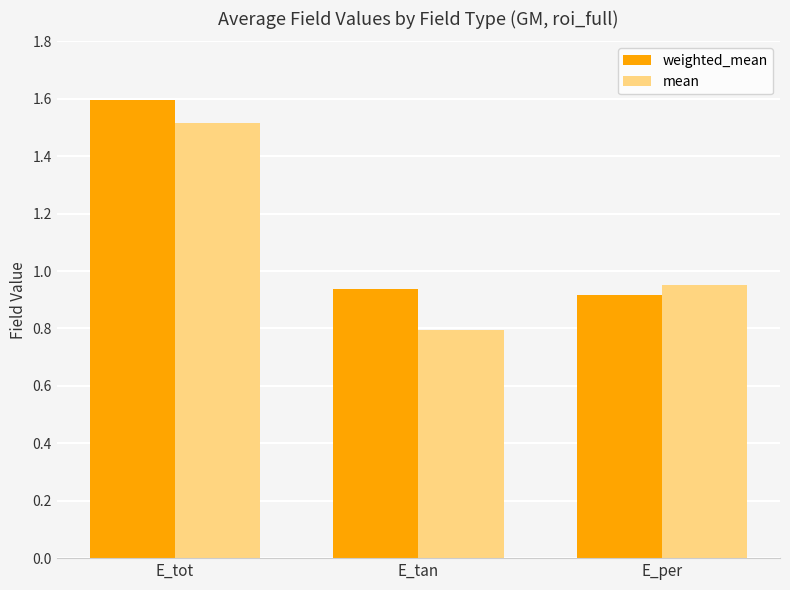

Is it true that mean equals 1.0 at E_tot?

False